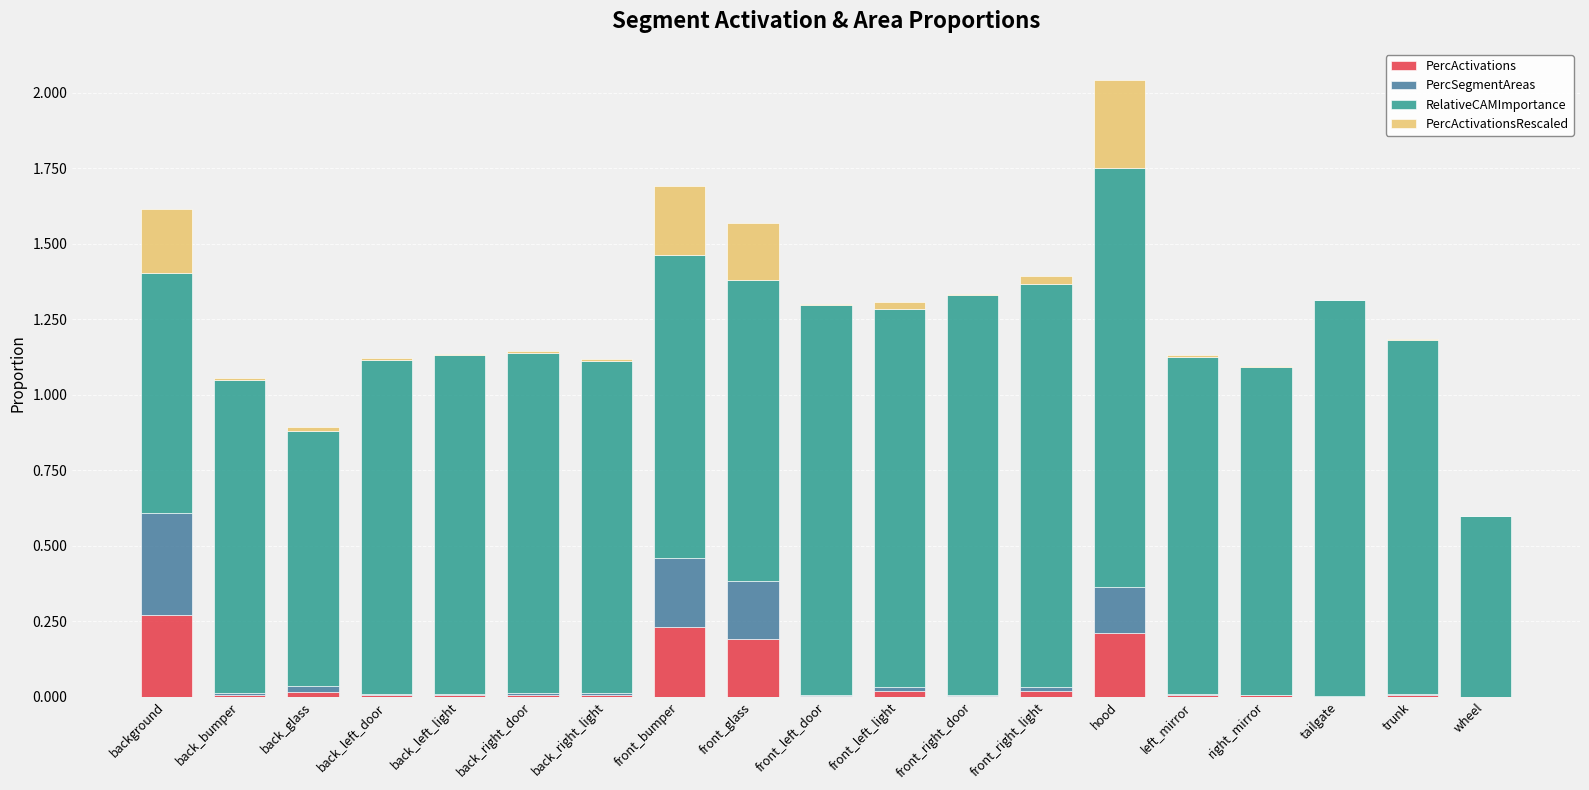

The value of PercActivations at front_bumper is 0.2. True or false?

True